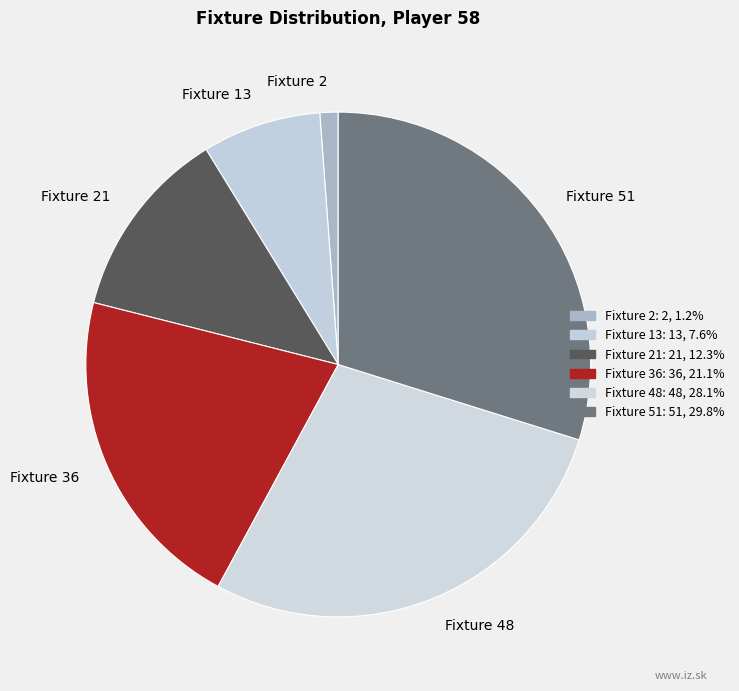

Which has a higher value, Fixture 51 or Fixture 2?

Fixture 51